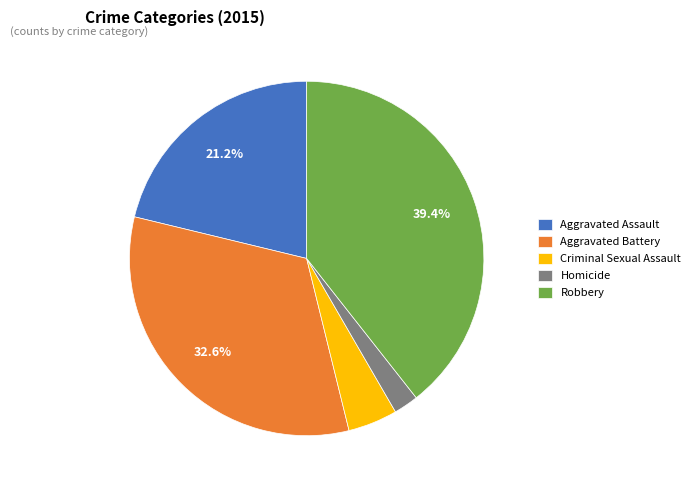

The Criminal Sexual Assault slice represents 18% of the pie. True or false?

False